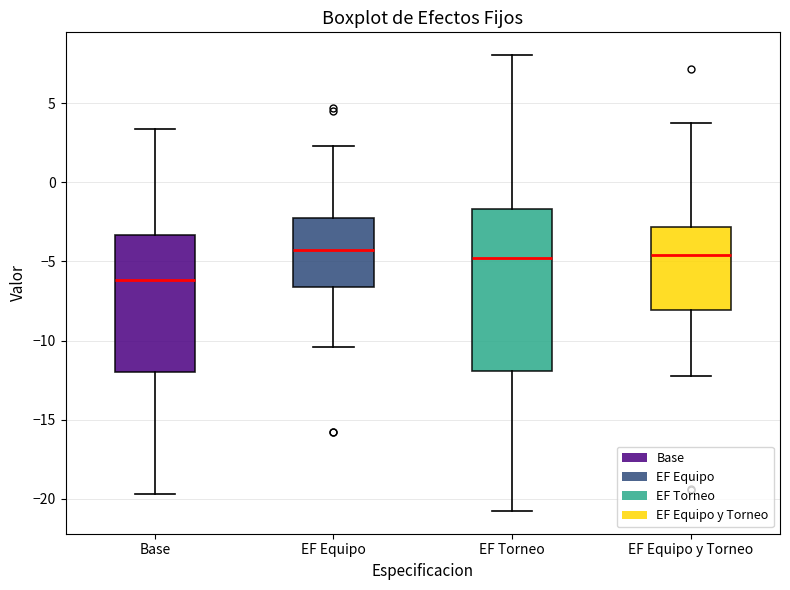

Which box's median line is the lowest?

Base